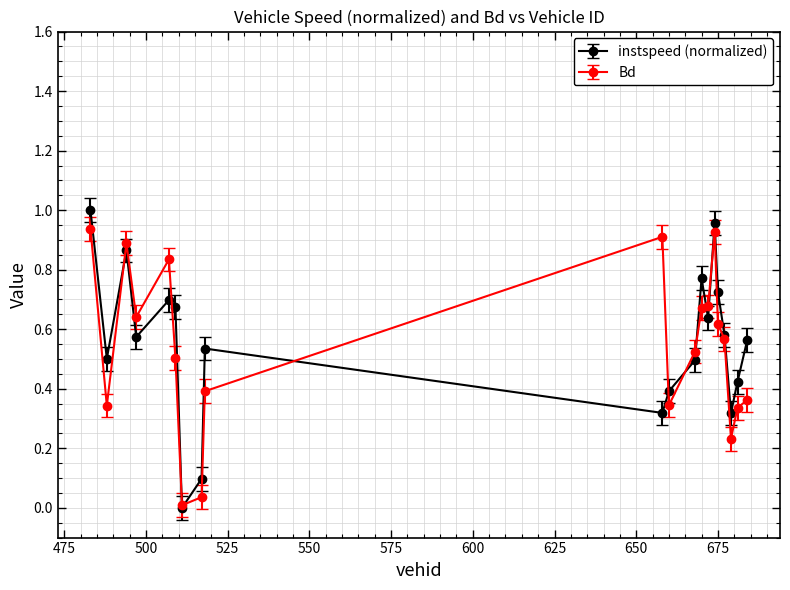

Which series has the widest spread of values?

instspeed (normalized)